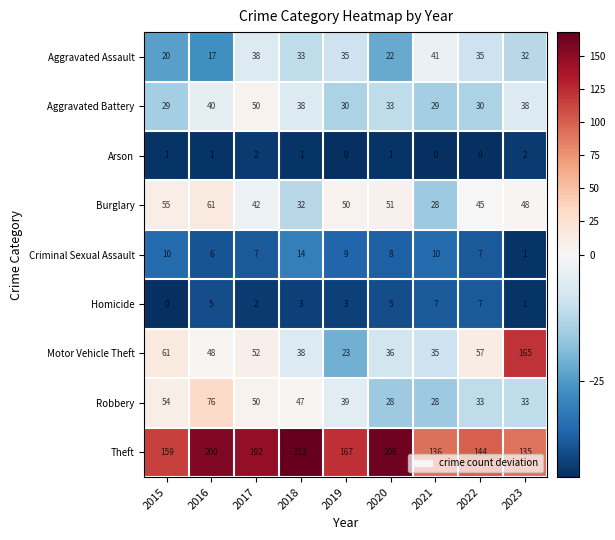

How many data points does each series have?

9